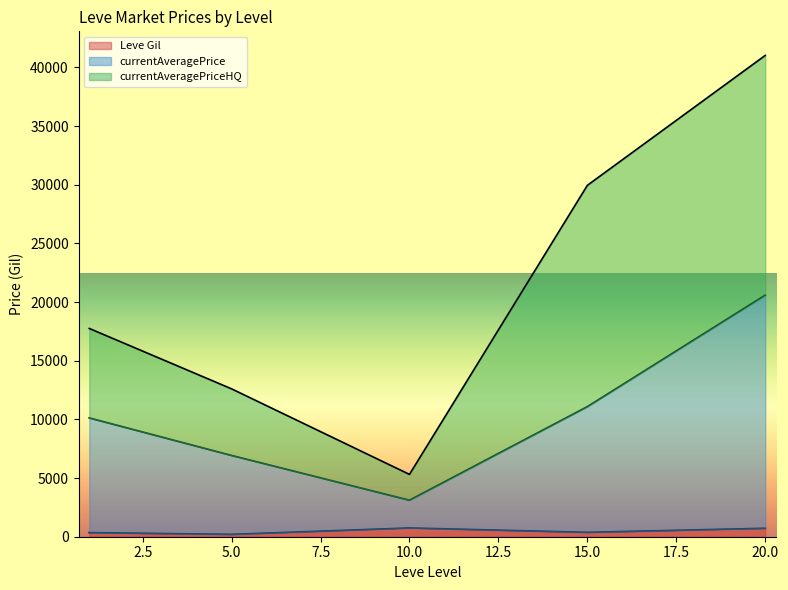

At which category is the sum across all series the highest?

20.0